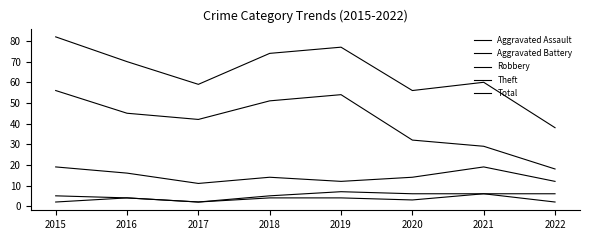

Reading left to right, transcribe all the data shown in this chart.

Aggravated Assault: 2015=2	2016=4	2017=2	2018=4	2019=4	2020=3	2021=6	2022=2
Aggravated Battery: 2015=5	2016=4	2017=2	2018=5	2019=7	2020=6	2021=6	2022=6
Robbery: 2015=19	2016=16	2017=11	2018=14	2019=12	2020=14	2021=19	2022=12
Theft: 2015=56	2016=45	2017=42	2018=51	2019=54	2020=32	2021=29	2022=18
Total: 2015=82	2016=70	2017=59	2018=74	2019=77	2020=56	2021=60	2022=38